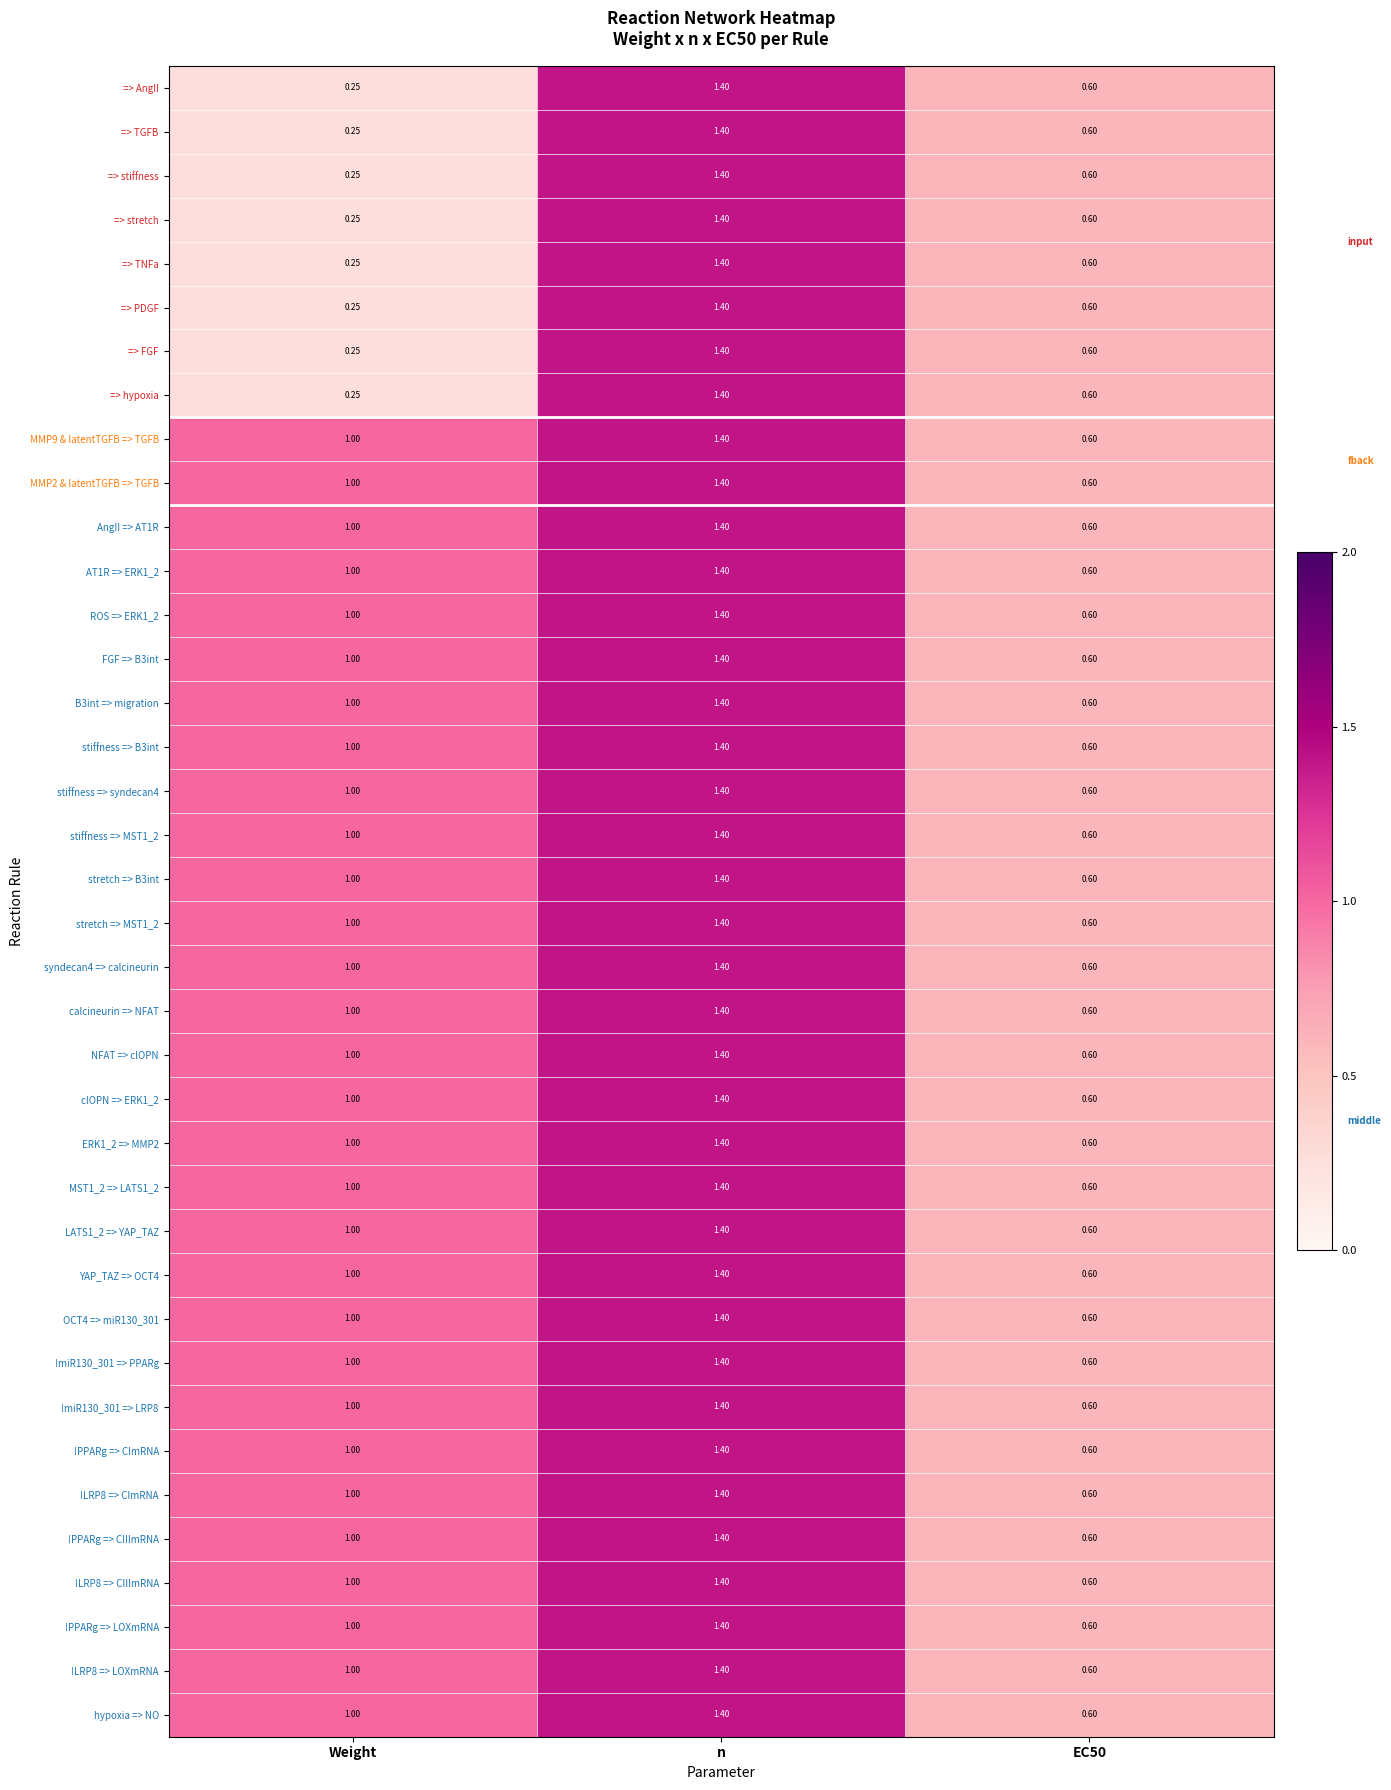

Which label corresponds to the smallest value in the chart?

Weight